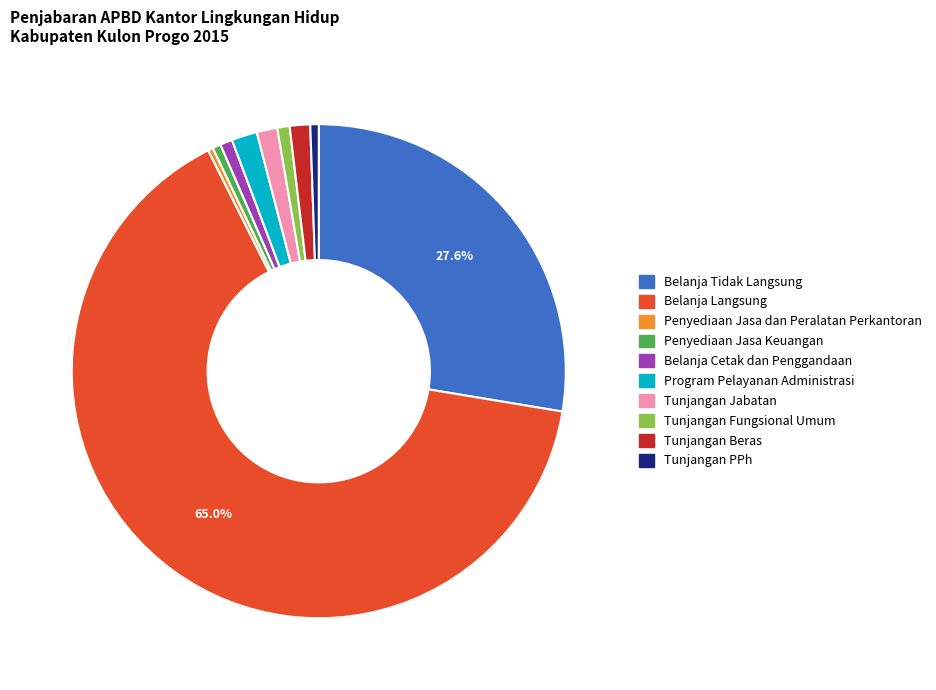

Approximately how many times larger is the value at Penyediaan Jasa dan Peralatan Perkantoran compared to Program Pelayanan Administrasi?

0.2